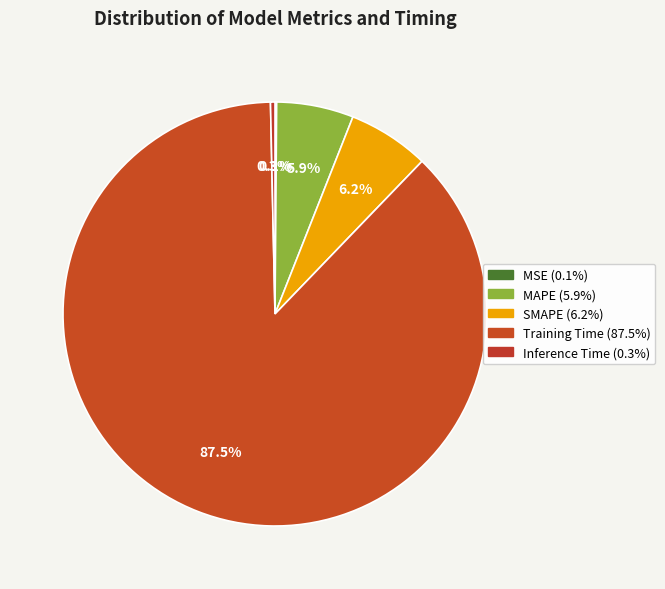

Which category has the smallest portion of the pie?

MSE